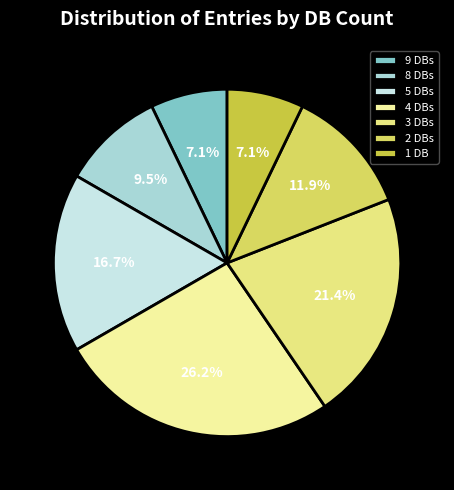

Which category has the biggest portion of the pie?

4 DBs